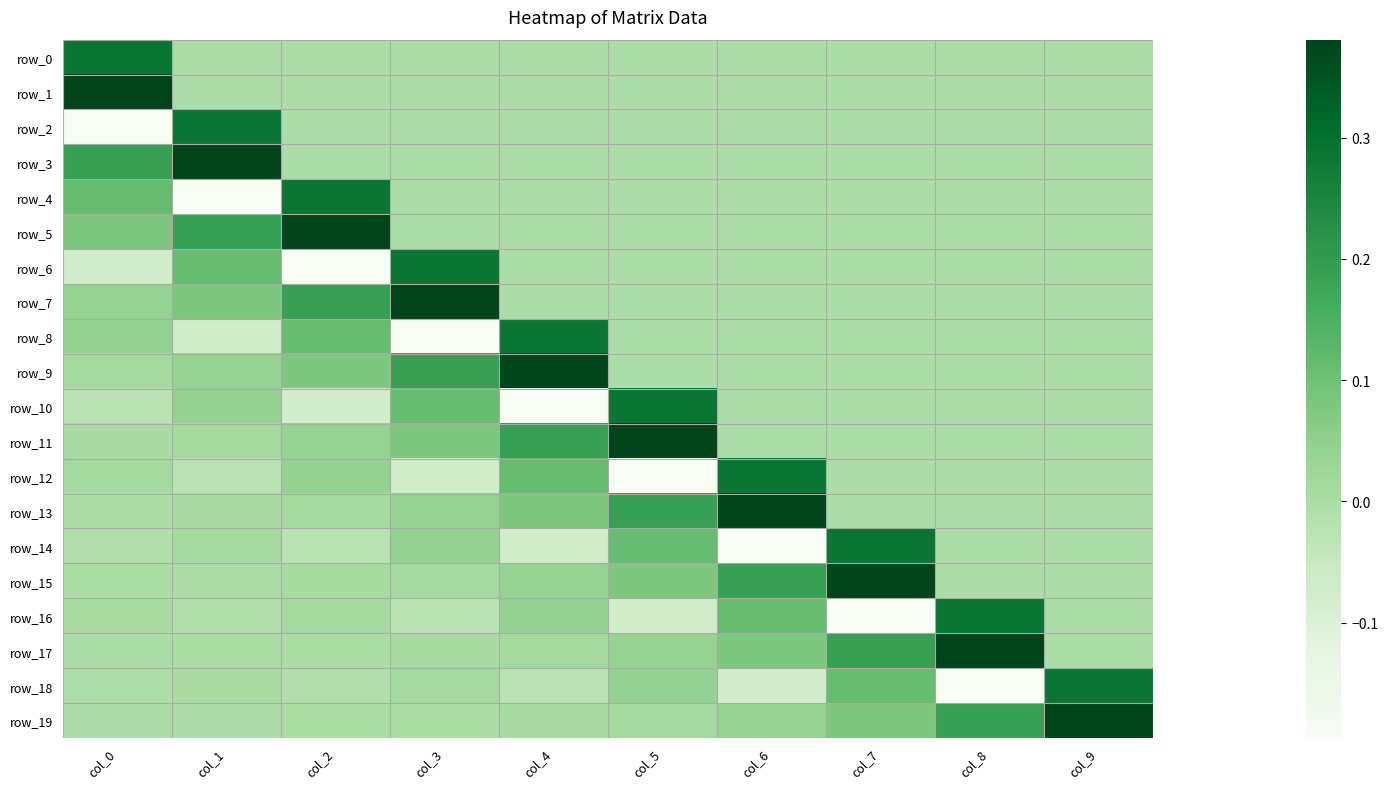

How many values in the row_11 series exceed 0?

6